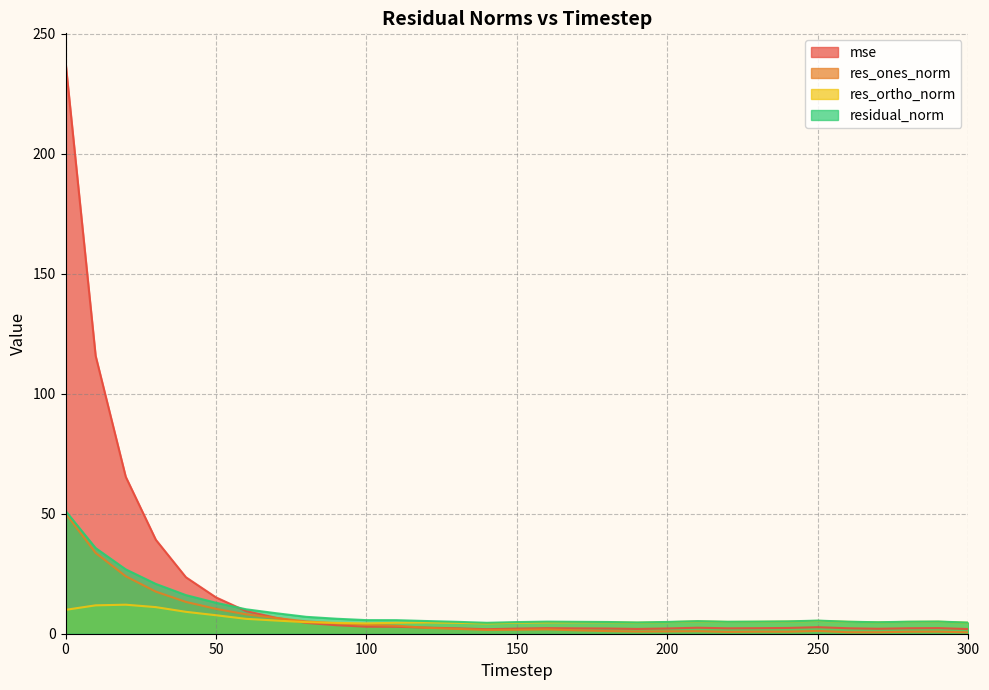

Reading left to right, transcribe all the data shown in this chart.

mse: 0=238.2	10=115.8	20=65.4	30=39.1	40=23.5	50=15.1	60=9.4	70=6.6	80=4.5	90=3.5	100=2.9	110=2.9	120=2.5	130=2.2	140=1.9	150=2.1	160=2.3	170=2.2	180=2.2	190=2.0	200=2.2	210=2.5	220=2.3	230=2.3	240=2.4	250=2.7	260=2.3	270=2.1	280=2.3	290=2.3	300=1.9
res_ones_norm: 0=50.2	10=33.7	20=23.9	30=17.5	40=13.2	50=10.4	60=8.1	70=6.5	80=5.1	90=4.3	100=3.7	110=3.3	120=2.5	130=2.0	140=1.6	150=1.6	160=1.8	170=1.4	180=1.1	190=0.9	200=1.0	210=1.0	220=0.8	230=0.9	240=0.8	250=1.2	260=0.6	270=0.6	280=0.8	290=0.9	300=0.6
res_ortho_norm: 0=9.9	10=11.8	20=12.1	30=11.1	40=9.1	50=7.7	60=6.2	70=5.5	80=4.8	90=4.5	100=4.3	110=4.6	120=4.7	130=4.5	140=4.3	150=4.6	160=4.7	170=4.8	180=4.8	190=4.6	200=4.8	210=5.1	220=4.9	230=5.0	240=5.1	250=5.3	260=5.0	270=4.7	280=4.9	290=5.0	300=4.6
residual_norm: 0=51.2	10=35.7	20=26.8	30=20.8	40=16.1	50=12.9	60=10.2	70=8.5	80=7.0	90=6.2	100=5.7	110=5.6	120=5.3	130=5.0	140=4.6	150=4.9	160=5.0	170=5.0	180=4.9	190=4.7	200=4.9	210=5.2	220=5.0	230=5.0	240=5.1	250=5.5	260=5.0	270=4.8	280=5.0	290=5.1	300=4.6